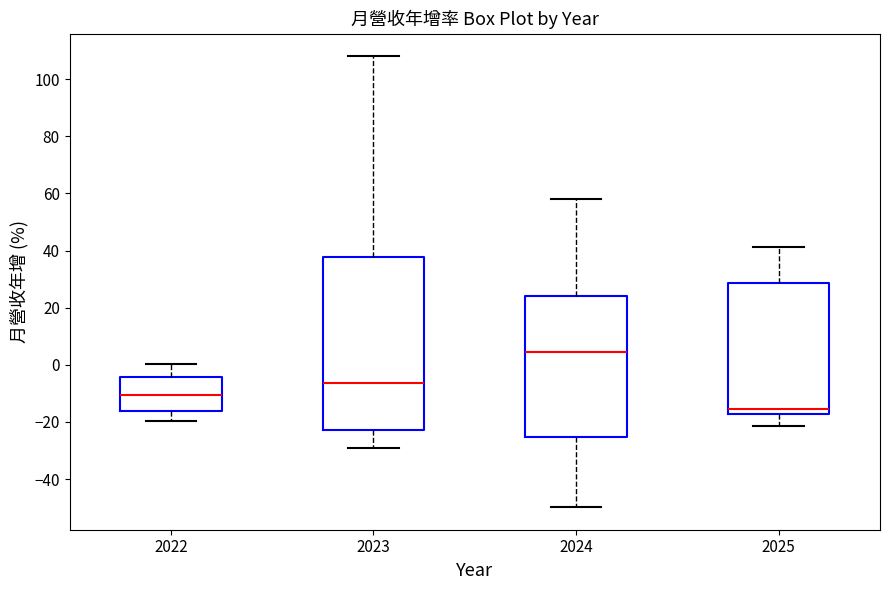

Which box's median line is the lowest?

2025